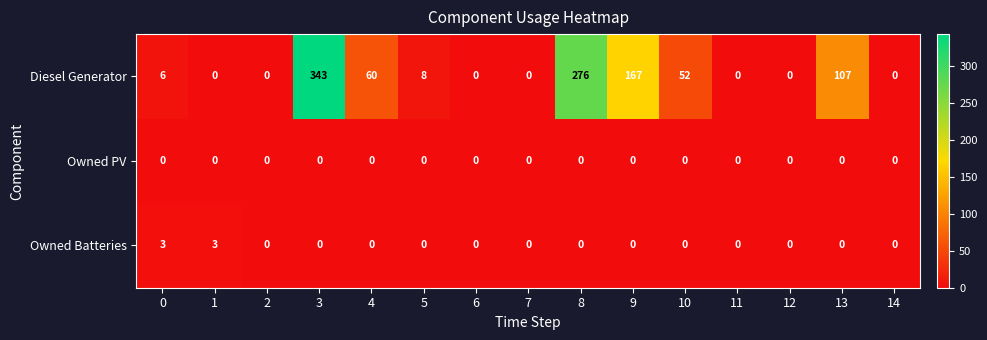

What is the spread (max minus min) of values at 1?

3